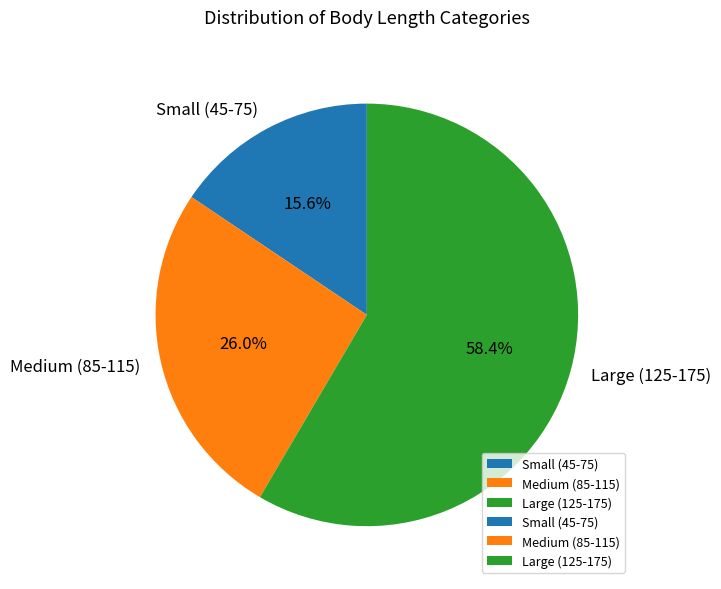

Which has a higher value, Small (45-75) or Large (125-175)?

Large (125-175)